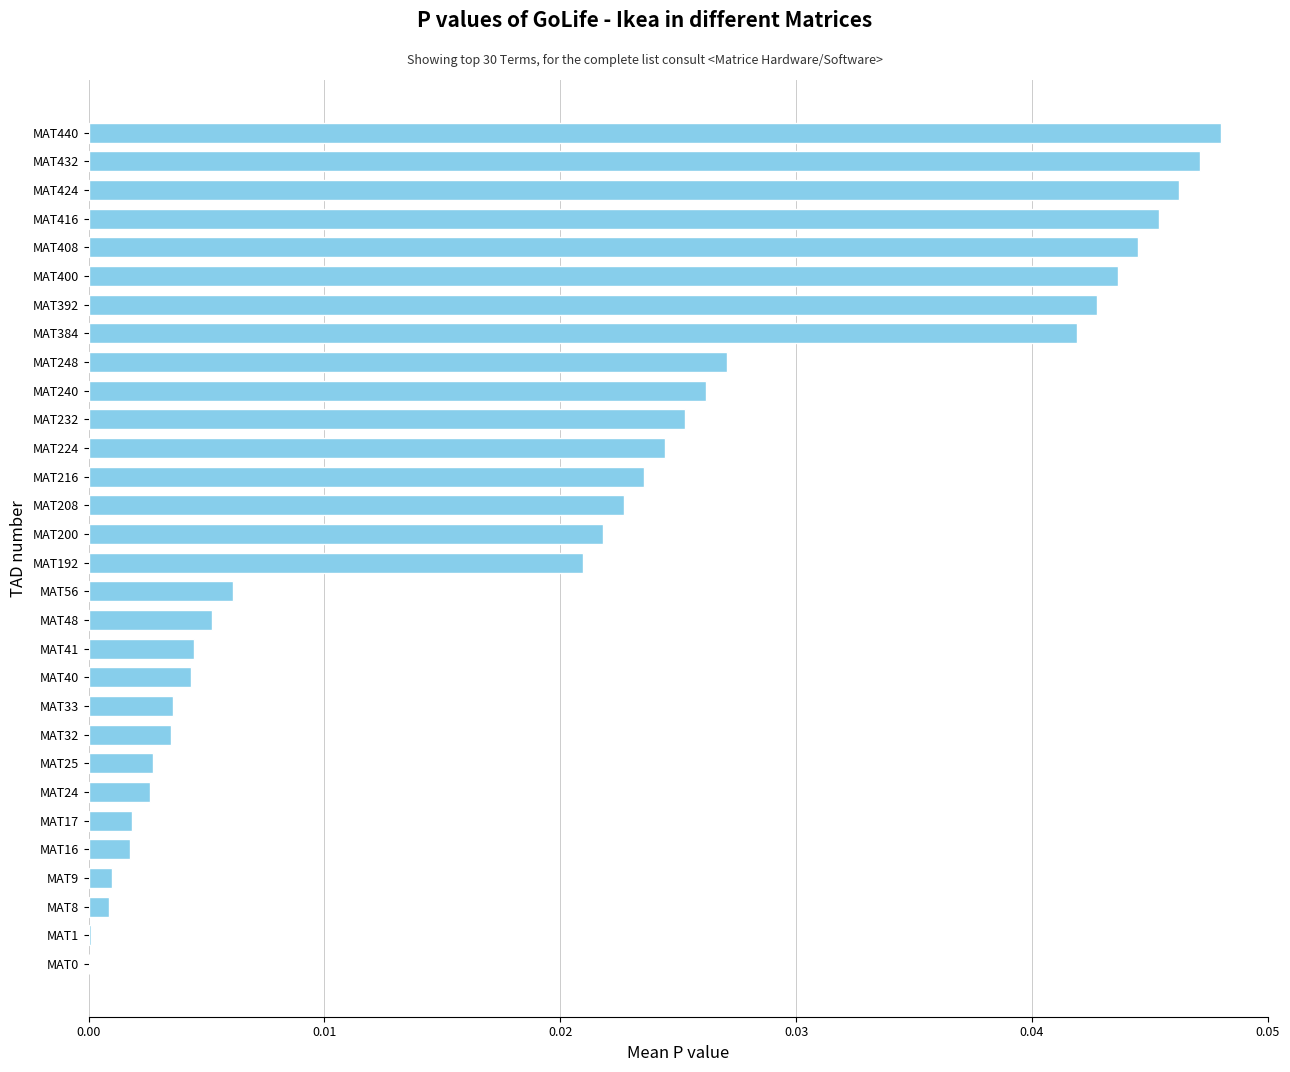

The chart shows a value of 0.0 at MAT424. True or false?

True